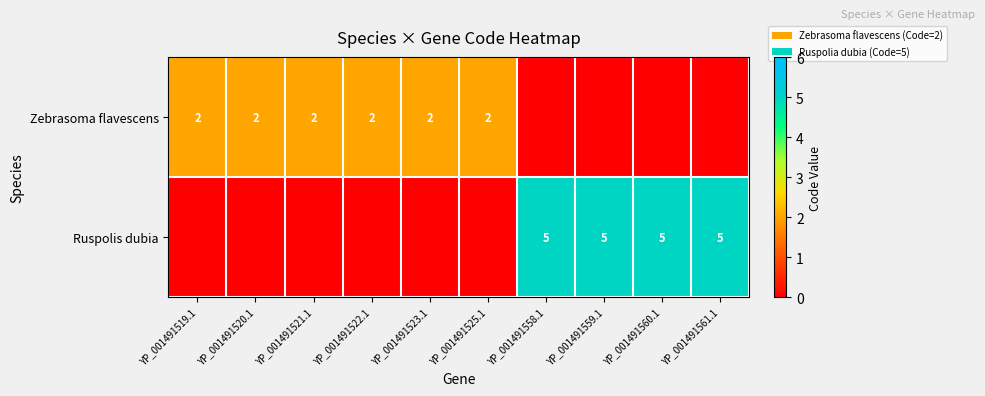

The Ruspolis dubia series shows 2 at YP_001491560.1. True or false?

False